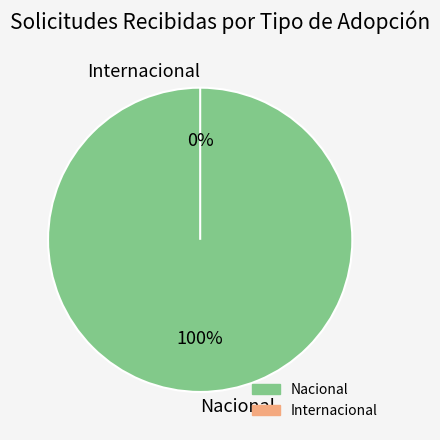

The Internacional slice represents 10% of the pie. True or false?

False